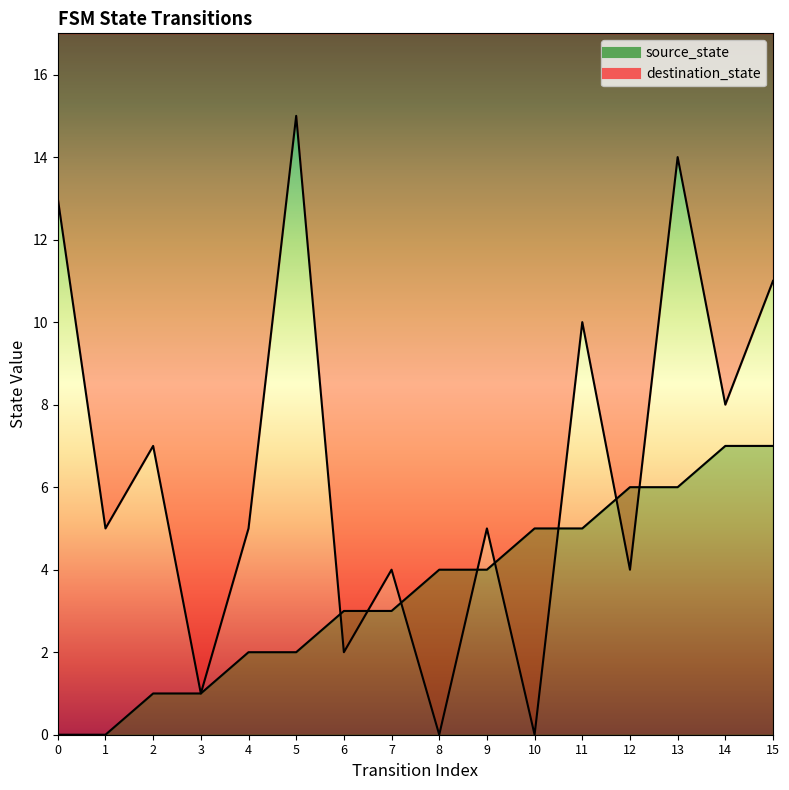

Reading right to left, transcribe all the data shown in this chart.

source_state: 7	7	6	6	5	5	4	4	3	3	2	2	1	1	0	0
destination_state: 11	8	14	4	10	0	5	0	4	2	15	5	1	7	5	13